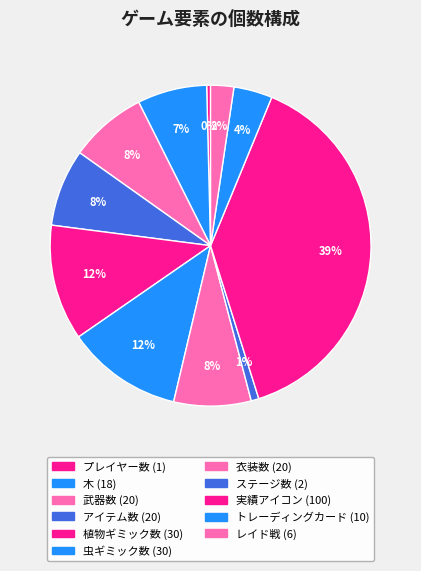

Count the number of slices in the pie.

11